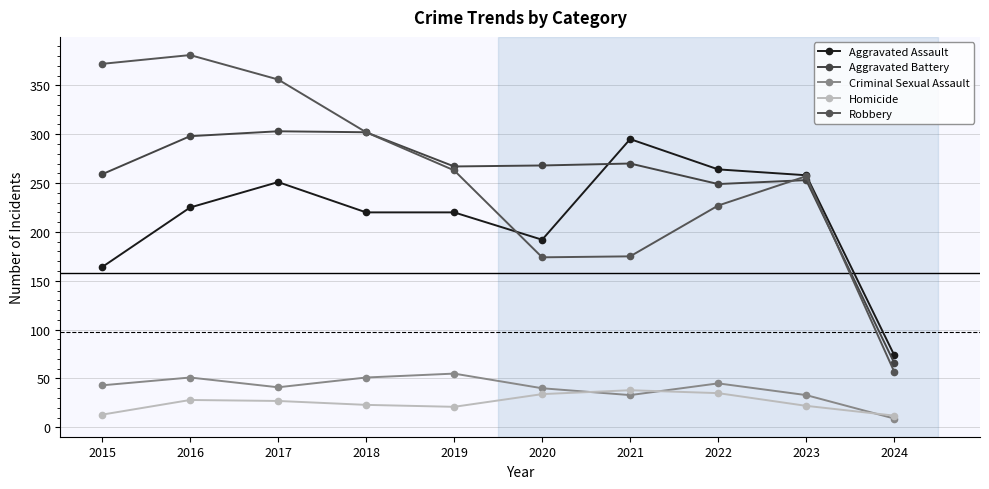

Reading right to left, transcribe all the data shown in this chart.

Aggravated Assault: 2024=74	2023=258	2022=264	2021=295	2020=192	2019=220	2018=220	2017=251	2016=225	2015=164
Aggravated Battery: 2024=66	2023=253	2022=249	2021=270	2020=268	2019=267	2018=302	2017=303	2016=298	2015=259
Criminal Sexual Assault: 2024=9	2023=33	2022=45	2021=33	2020=40	2019=55	2018=51	2017=41	2016=51	2015=43
Homicide: 2024=12	2023=22	2022=35	2021=38	2020=34	2019=21	2018=23	2017=27	2016=28	2015=13
Robbery: 2024=57	2023=257	2022=227	2021=175	2020=174	2019=263	2018=302	2017=356	2016=381	2015=372